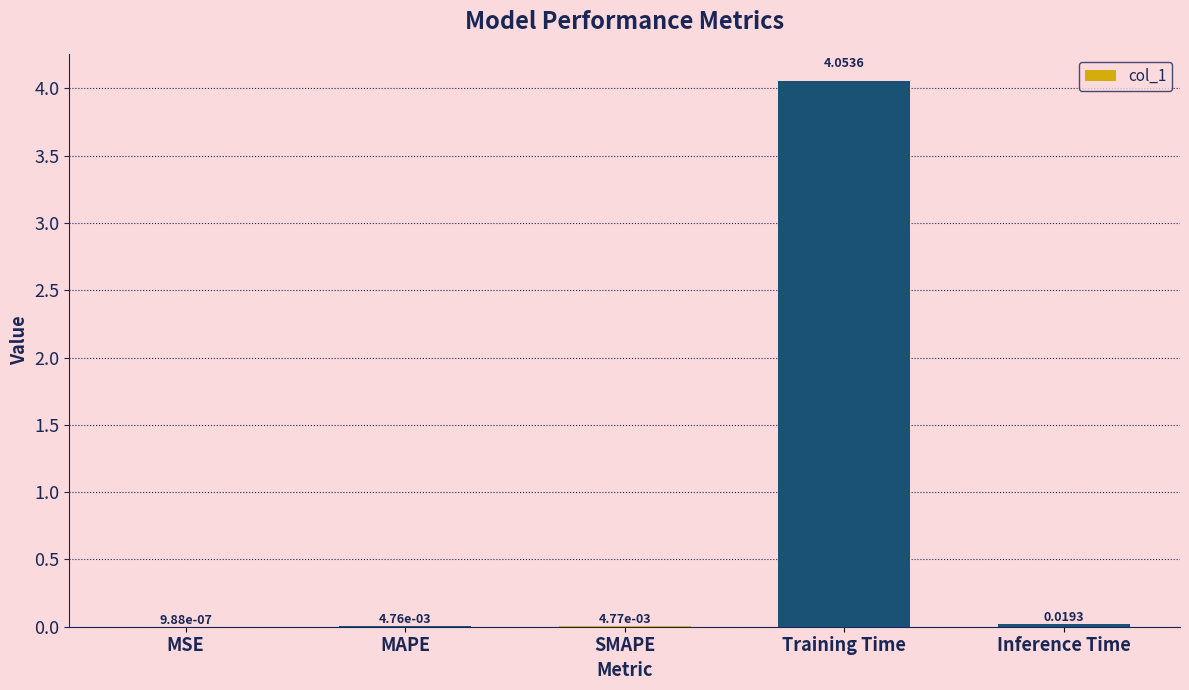

At which label is the value closest to 2?

Inference Time